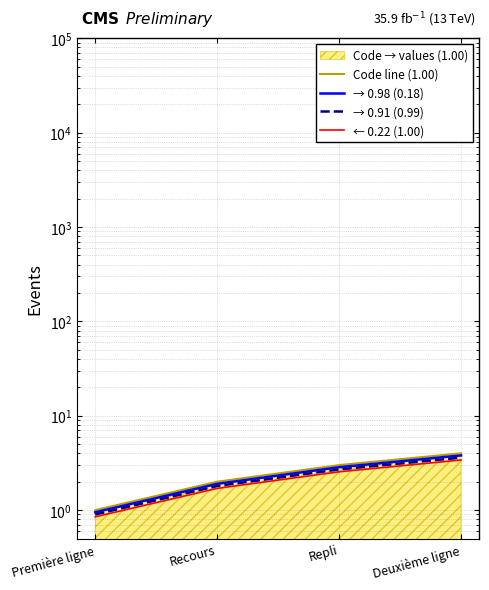

At which label does Code line (1.00) reach its minimum?

Première ligne